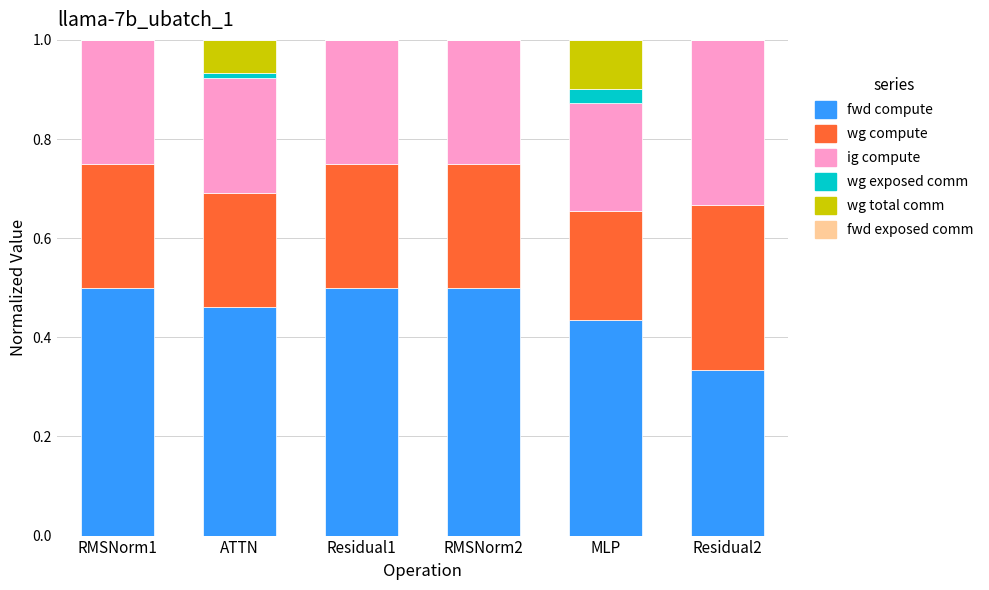

What position from the right is RMSNorm1?

6